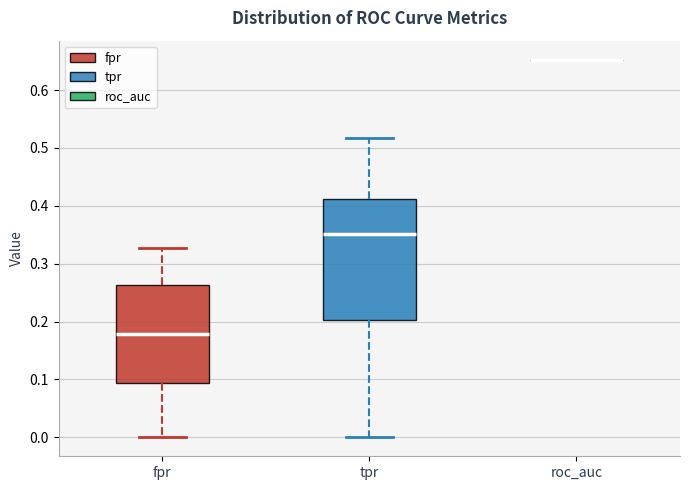

Reading left to right, read every box against the y-axis: the position of its median line, the range the box covers, and the ends of its whiskers. The values are not printed on the chart, so give them approximately, as read against the axis.

fpr: median 0.18, box 0.09 to 0.26, whiskers 0.00 to 0.33
tpr: median 0.35, box 0.20 to 0.41, whiskers 0.00 to 0.52
roc_auc: box collapsed to a line at 0.65, whiskers 0.65 to 0.65